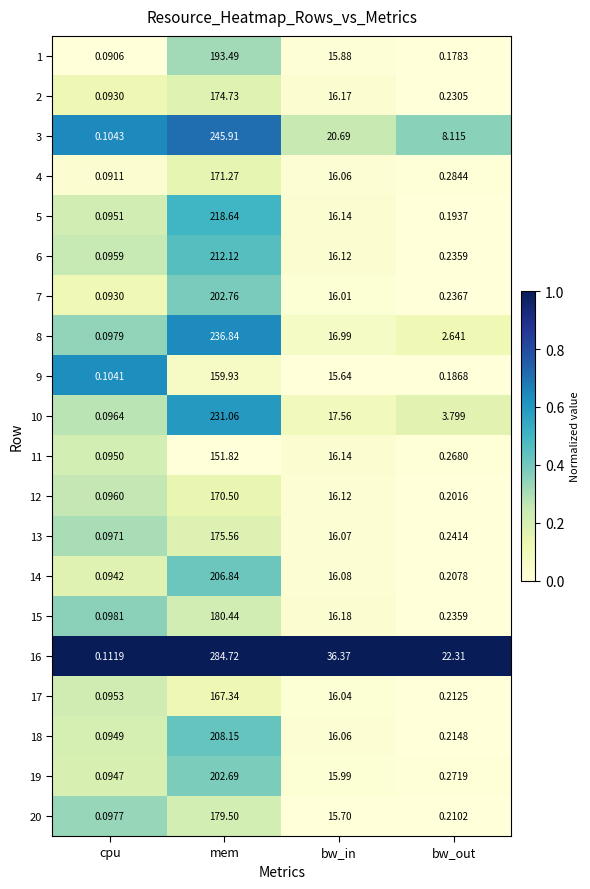

List the labels in order of 13 value, largest first.

mem, bw_in, bw_out, cpu